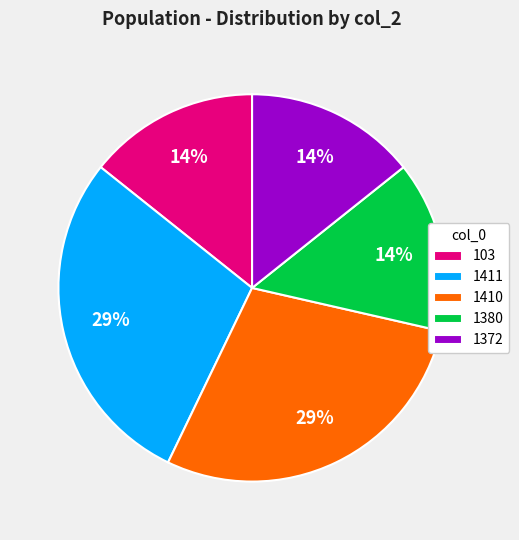

Approximately how many times larger is the value at 1380 compared to 103?

1.0